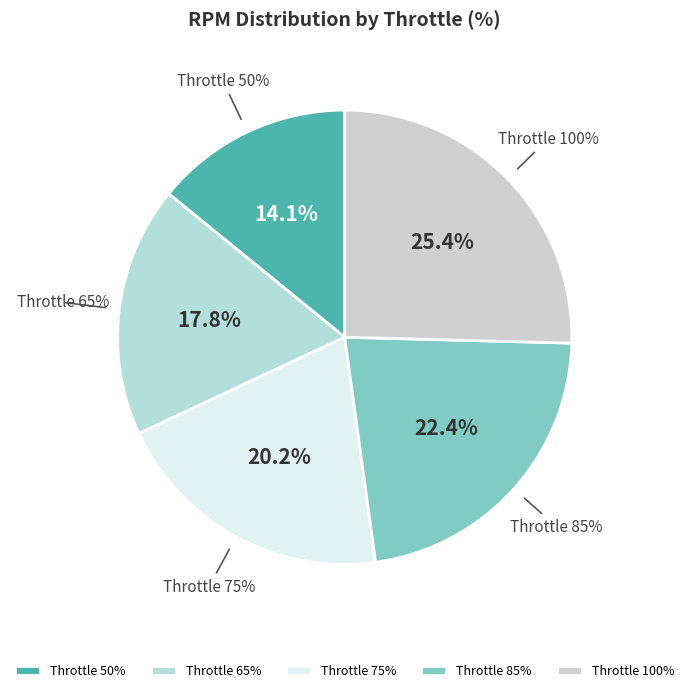

What percentage is the 75 slice, to the nearest percent?

20%